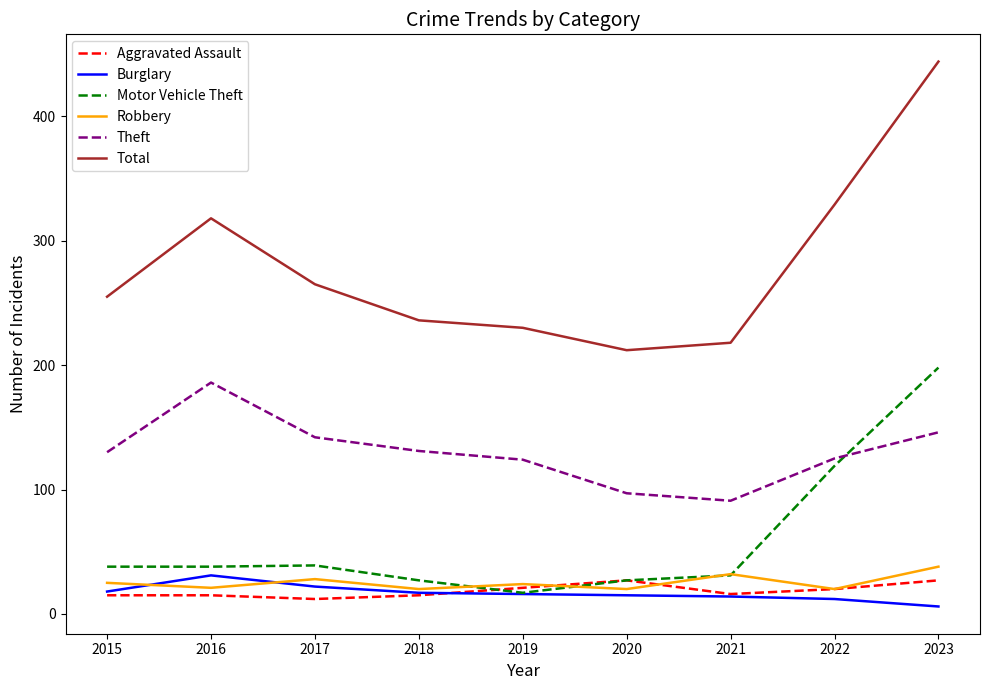

How many lines are shown in the chart?

6